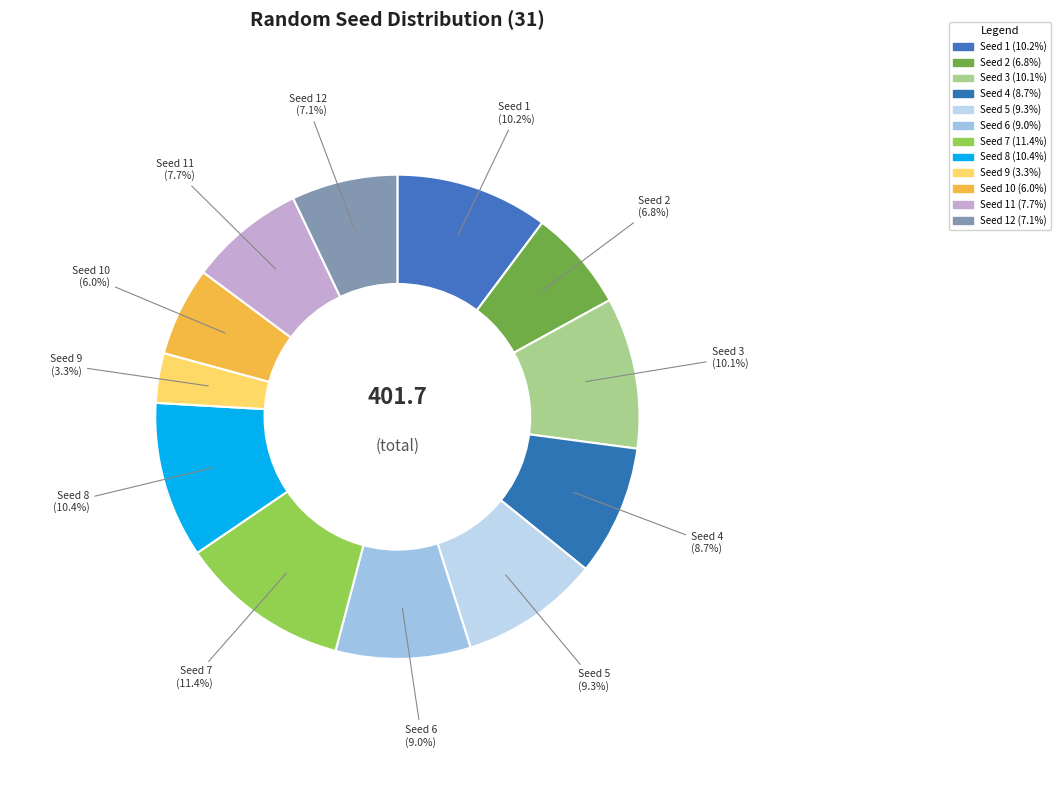

How many slices are in this pie chart?

12